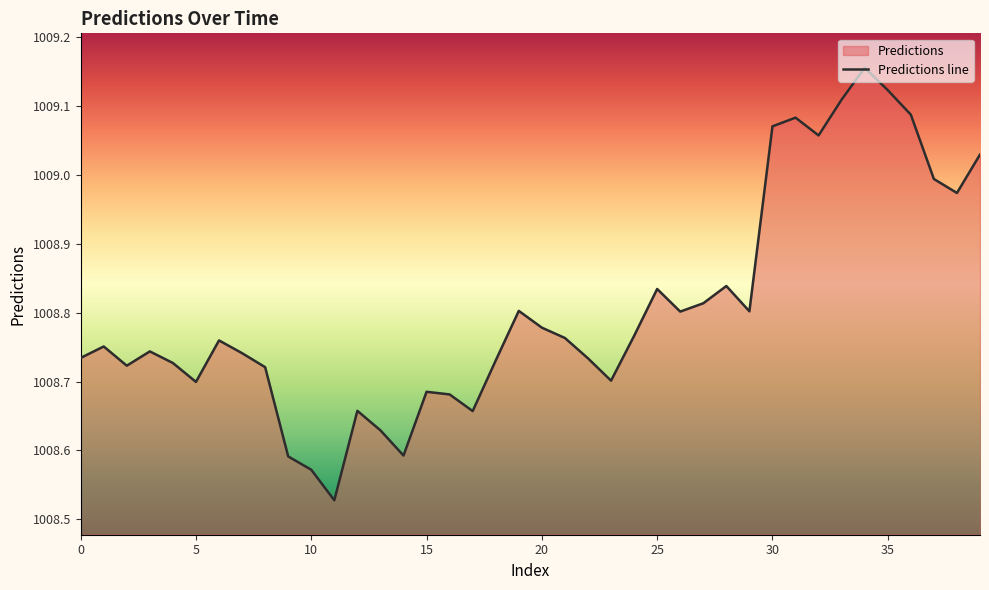

What is the smallest value displayed?

1008.5